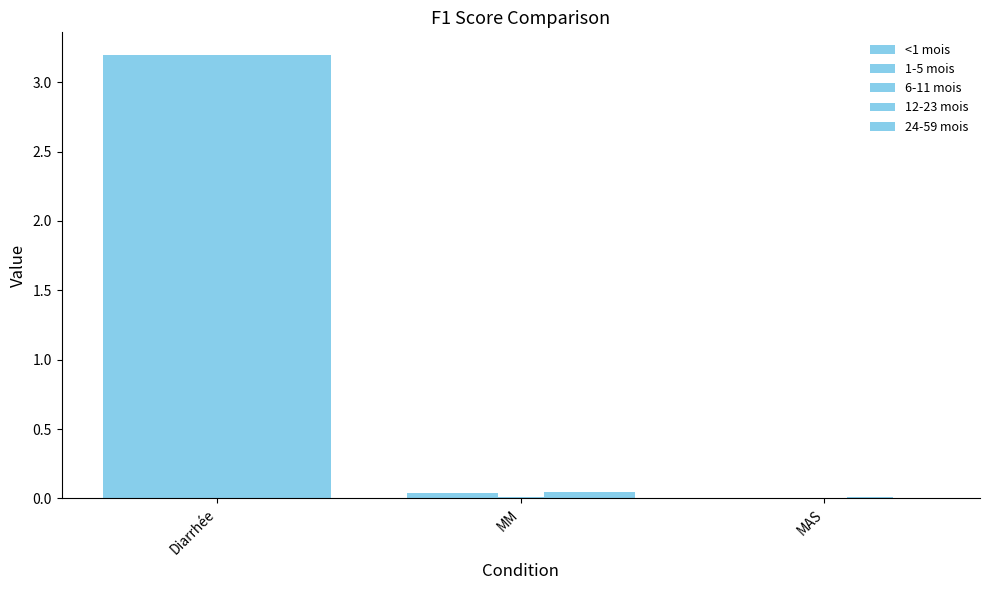

How many groups of bars are there?

3